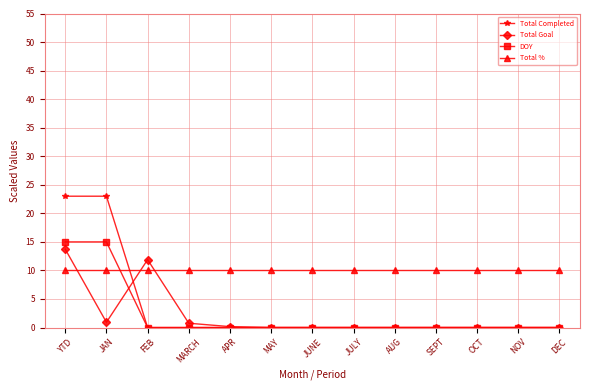

True or false: Total % and Total Goal cross at least once.

True